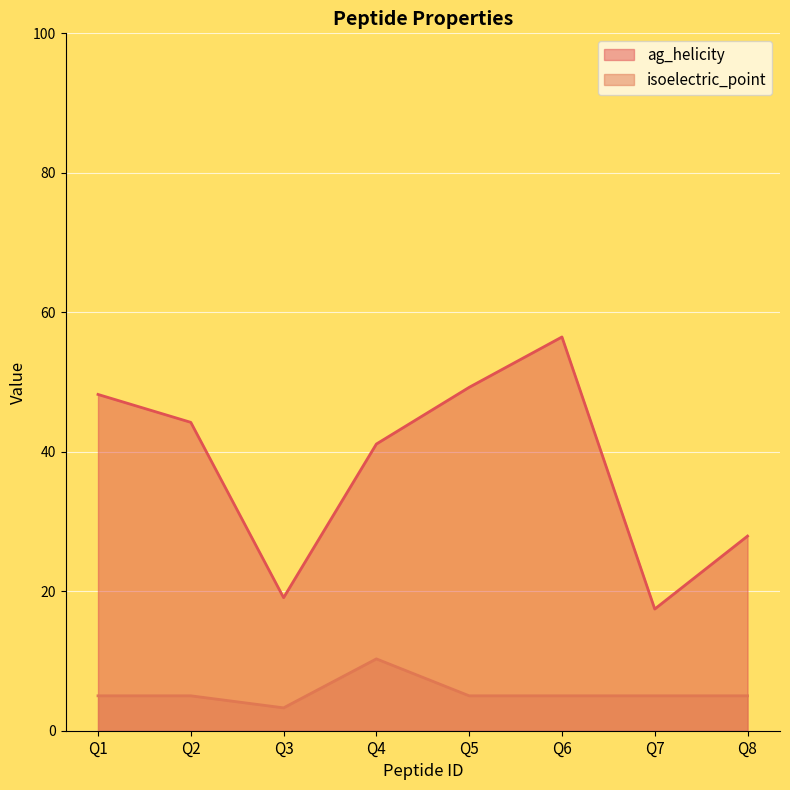

How many data points in ag_helicity are less than 44?

4